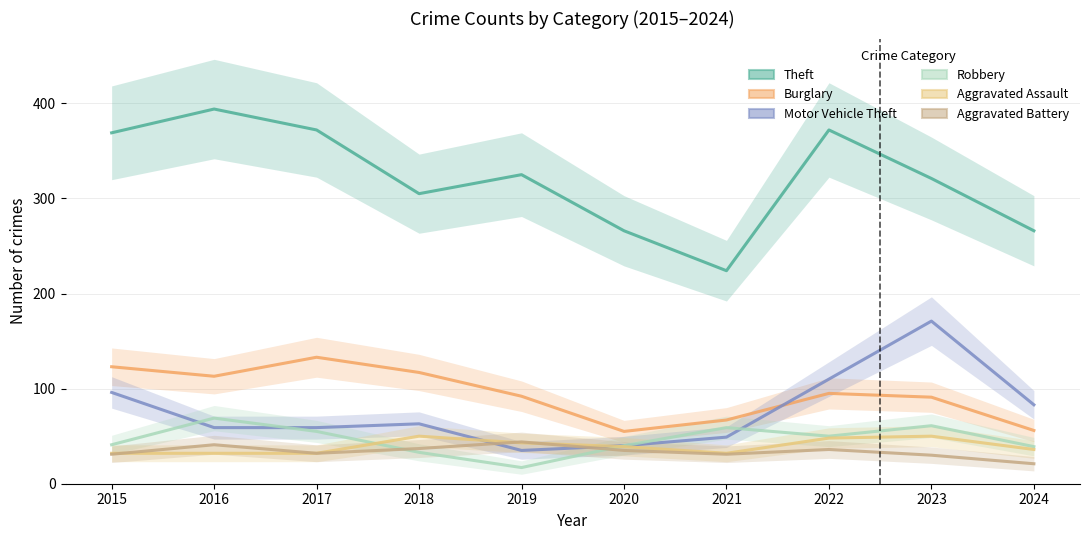

In Burglary, how many points are higher than both neighbors (excluding endpoints)?

2